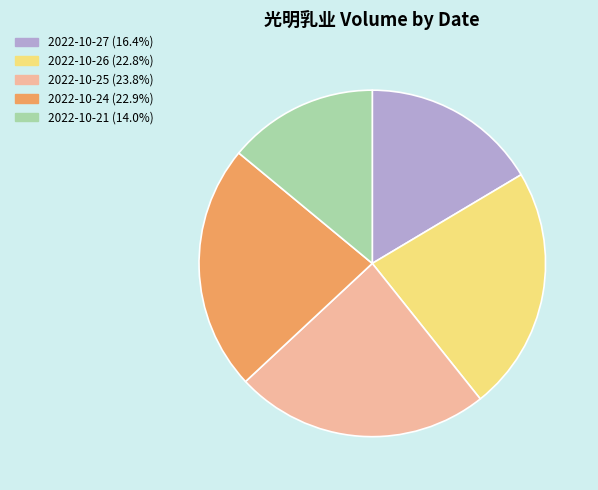

What is the ratio of the value at 2022-10-24 (22.9%) to the value at 2022-10-27 (16.4%)?

1.4